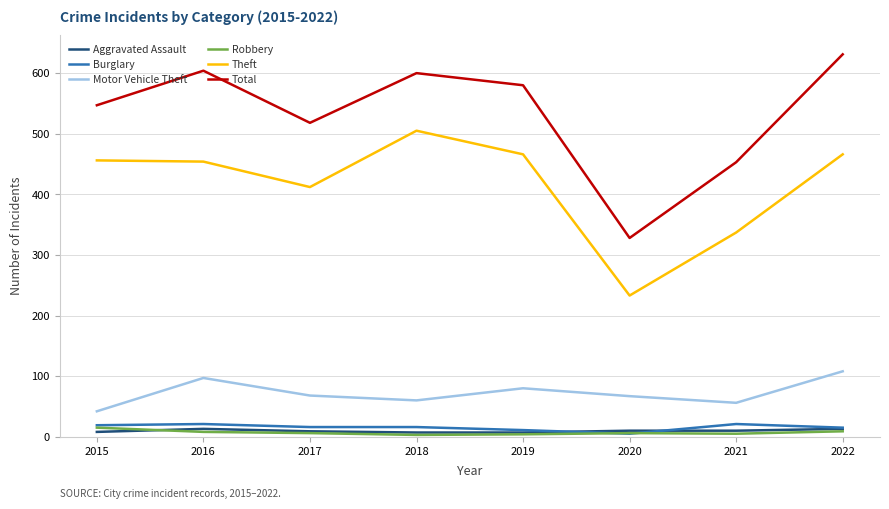

True or false: Total and Motor Vehicle Theft cross at least once.

False